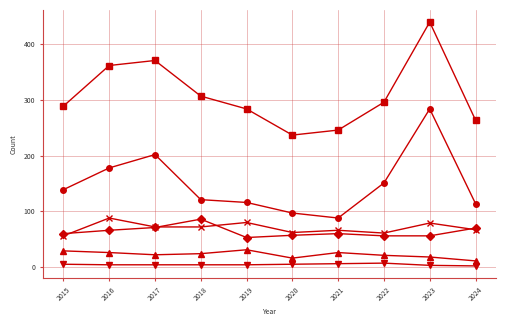

What is the total value across all series at 2016?

724